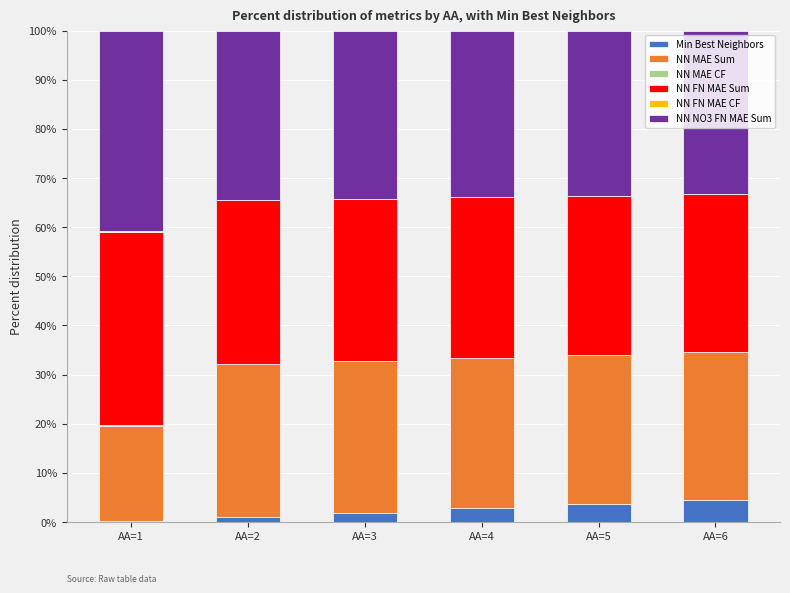

How many data points does each series have?

6